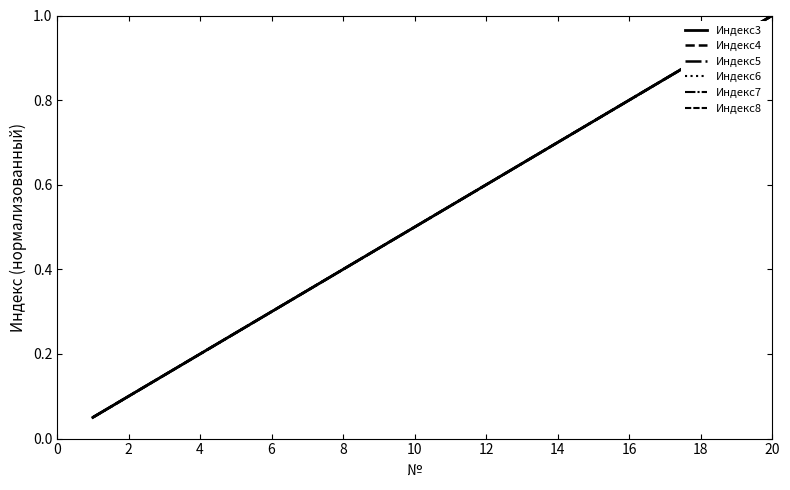

True or false: Индекс8 has more than 2 interior local peaks.

False